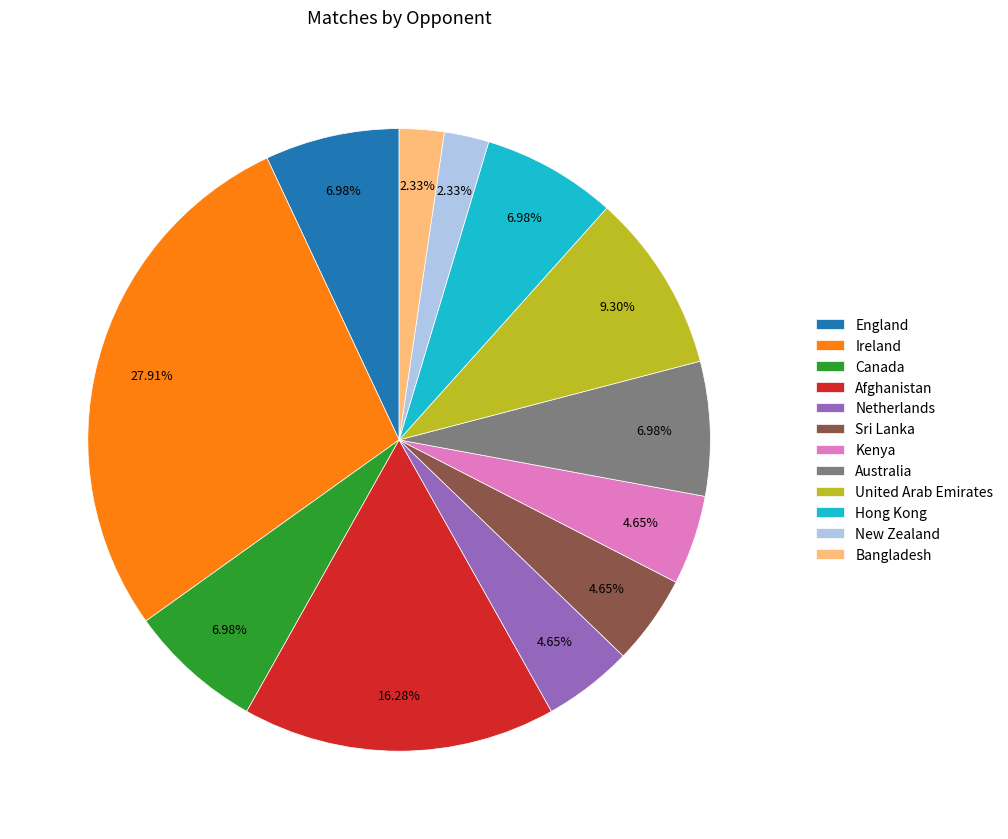

True or false: New Zealand accounts for 11% of the total.

False